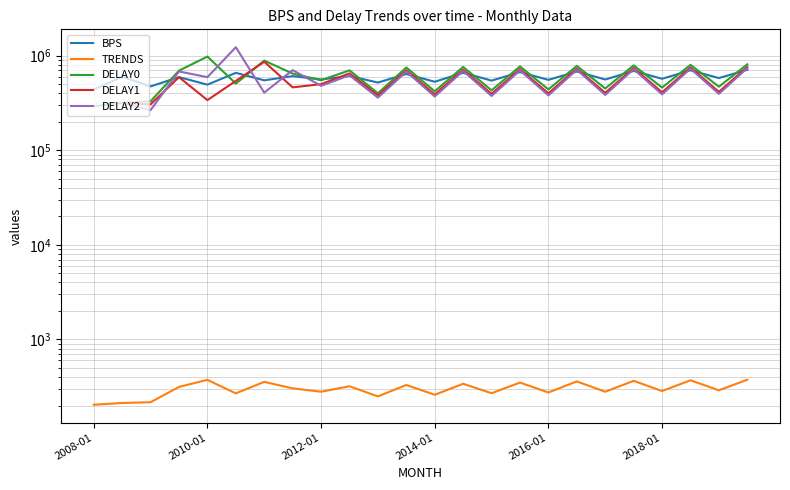

Is it true that BPS equals 473165.0 at 2012-01?

True